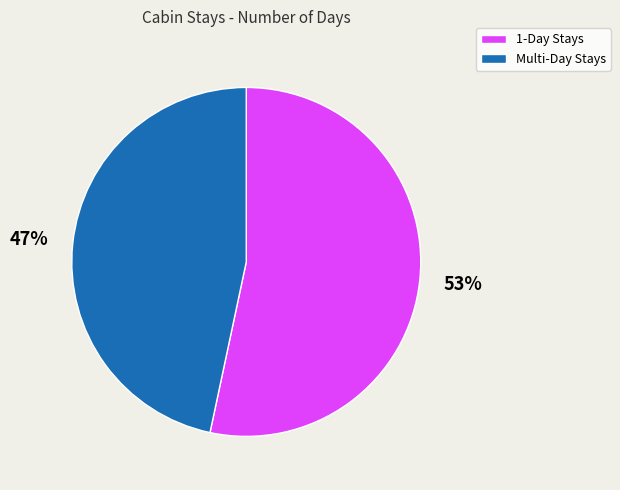

How many segments does this pie chart have?

2